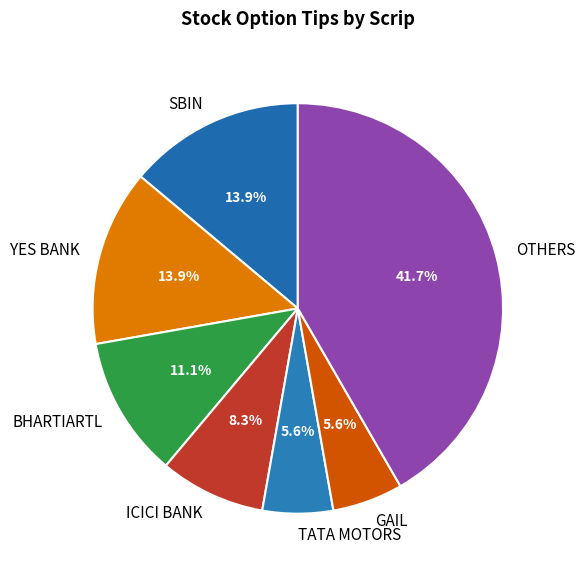

Which category has the biggest portion of the pie?

OTHERS